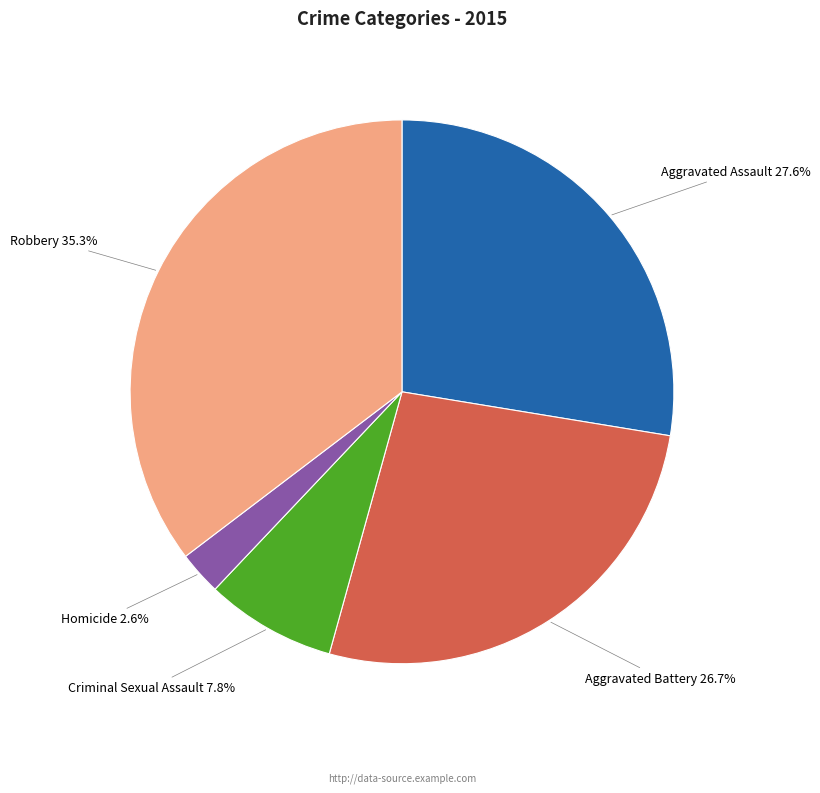

The Robbery slice represents 30% of the pie. True or false?

False